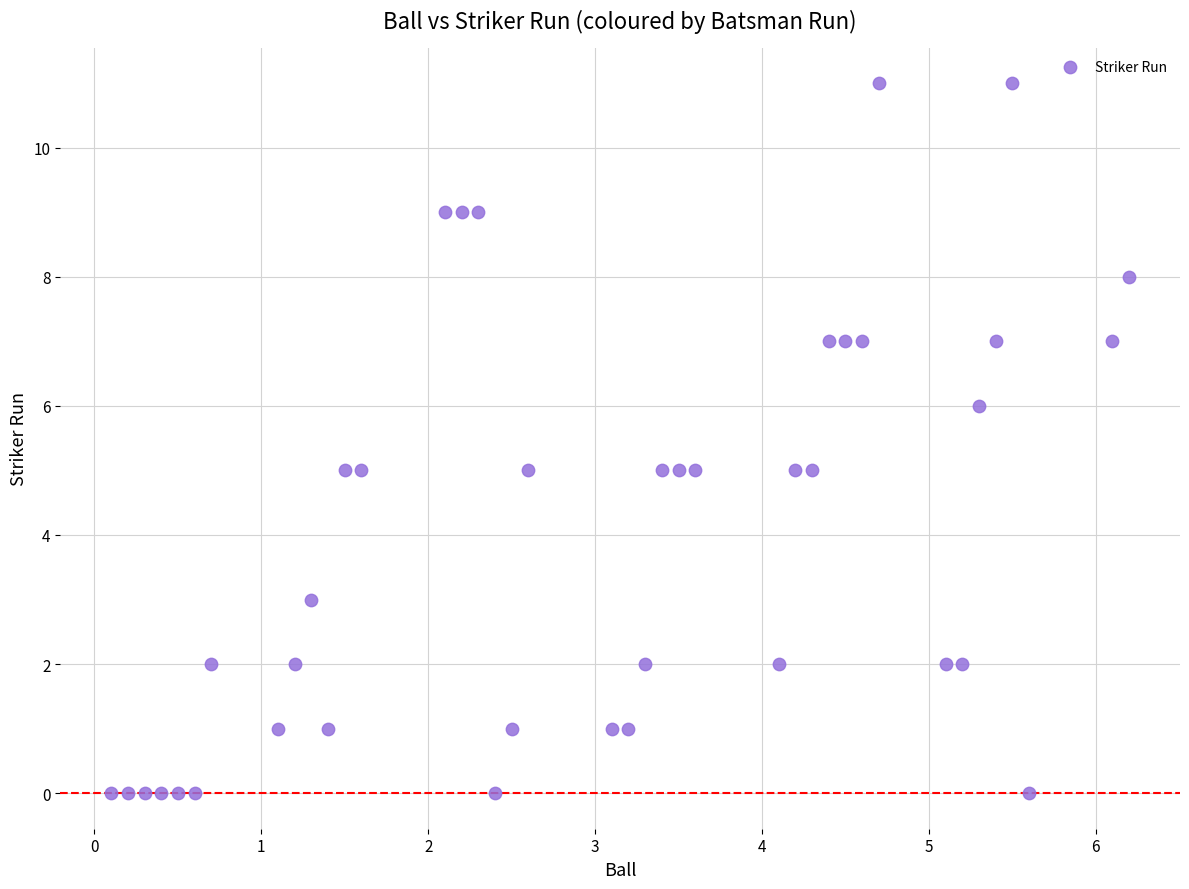

What is the range of Y values (max minus min)?

11